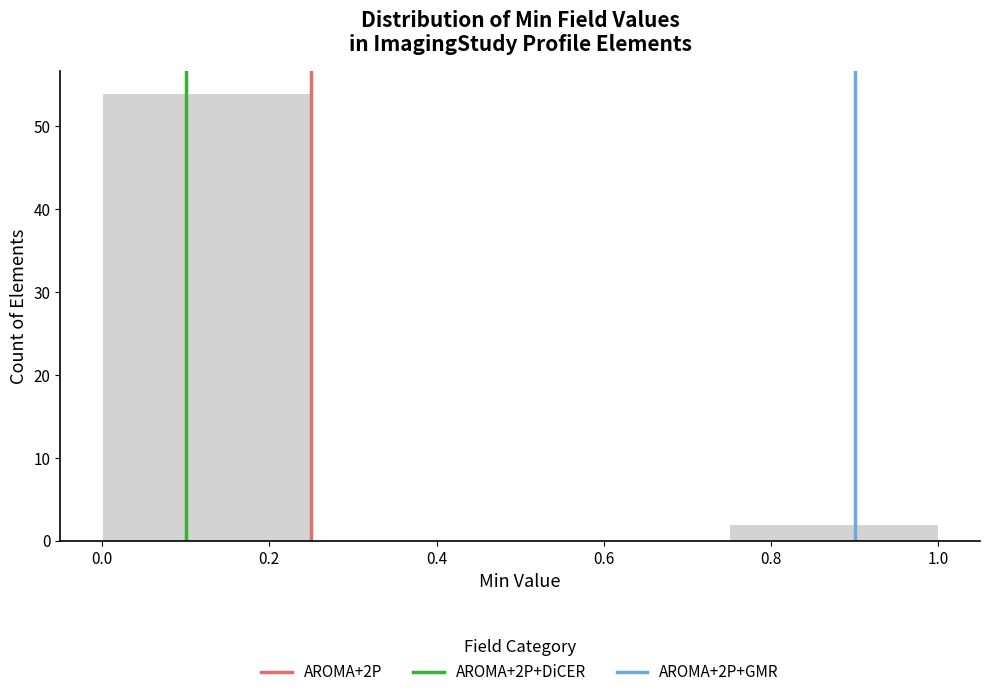

Reading left to right, list every bar in this chart as the range it spans on the x-axis followed by its height. The values are not printed on the chart, so give them approximately, as read against the axis.

0.00 to 0.25: 54
0.25 to 0.50: 0
0.50 to 0.75: 0
0.75 to 1.00: 2